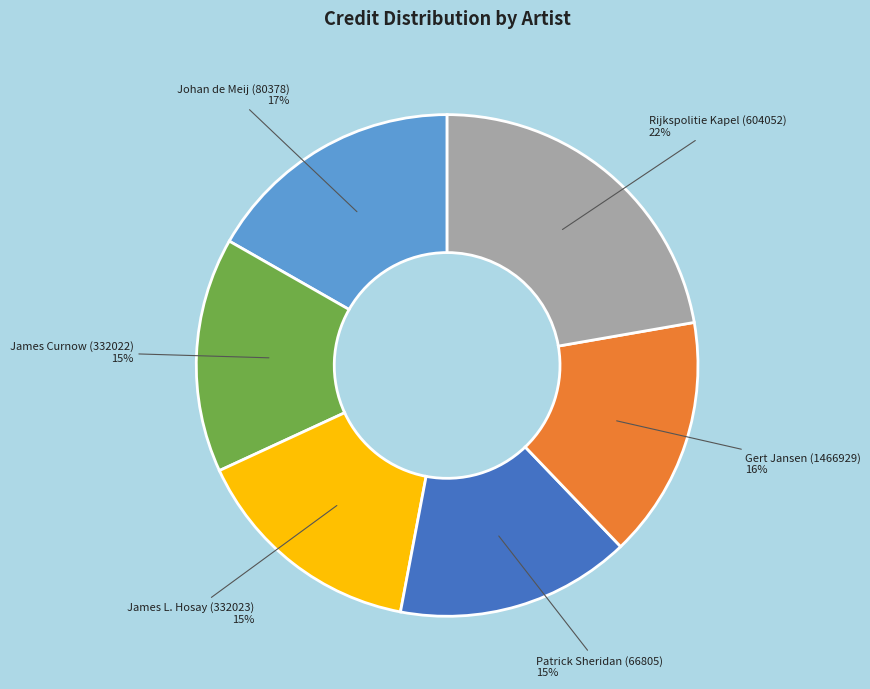

Count the number of slices in the pie.

6